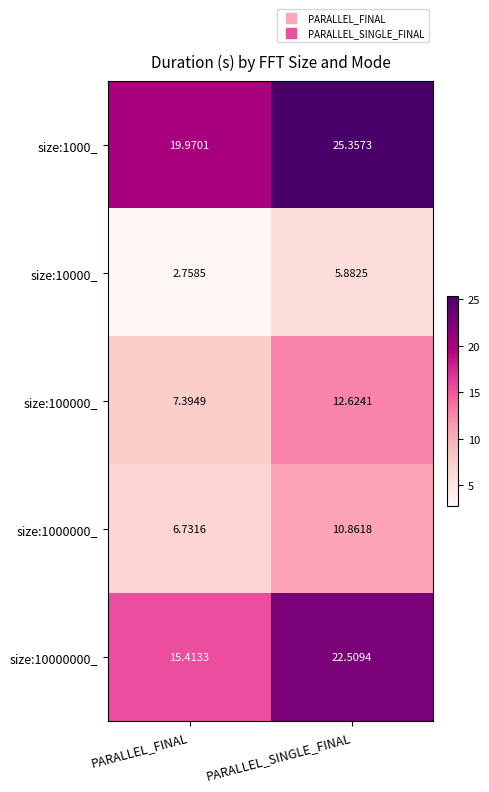

Which label corresponds to the largest value in the chart?

PARALLEL_SINGLE_FINAL